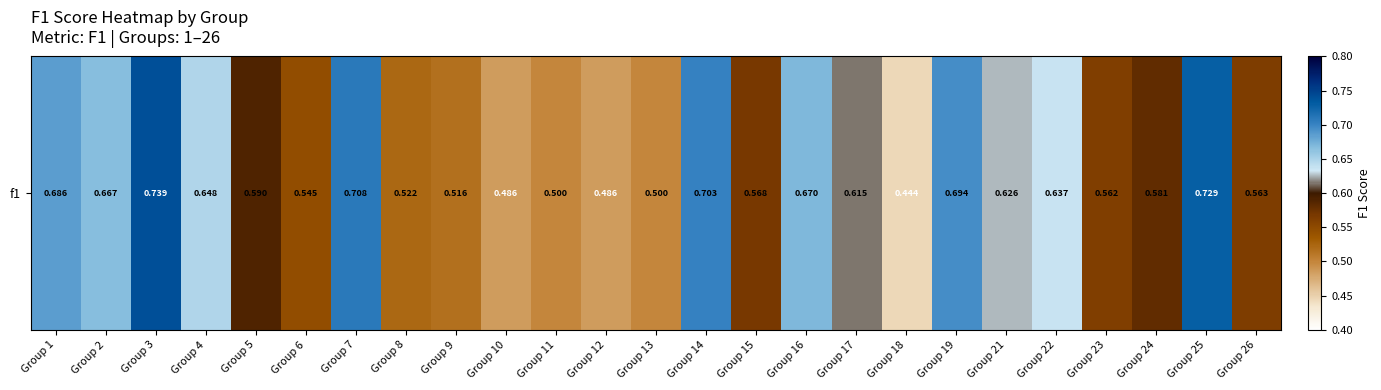

Which label corresponds to the smallest value in the chart?

Group 18